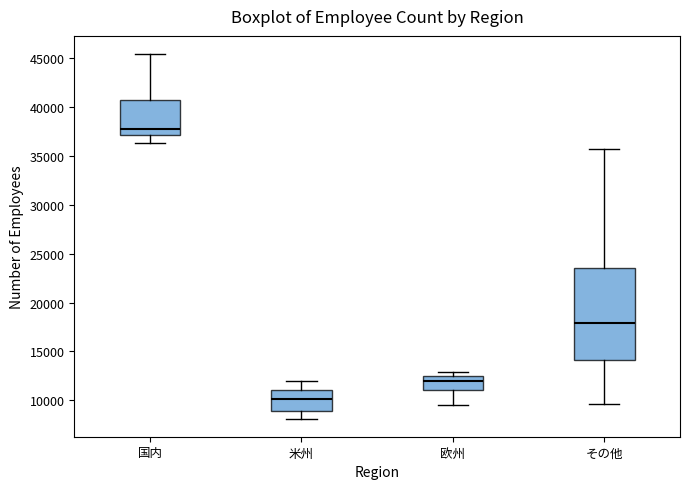

Where is the lower edge of the box for 米州 on the y-axis? The values are not printed on the chart, so give them approximately, as read against the axis.

9000